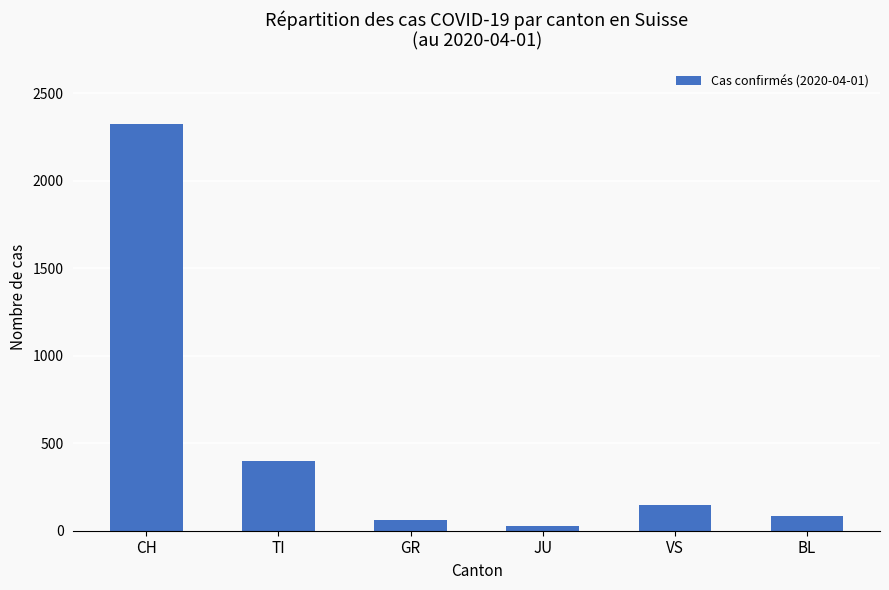

What position from the right is VS?

2